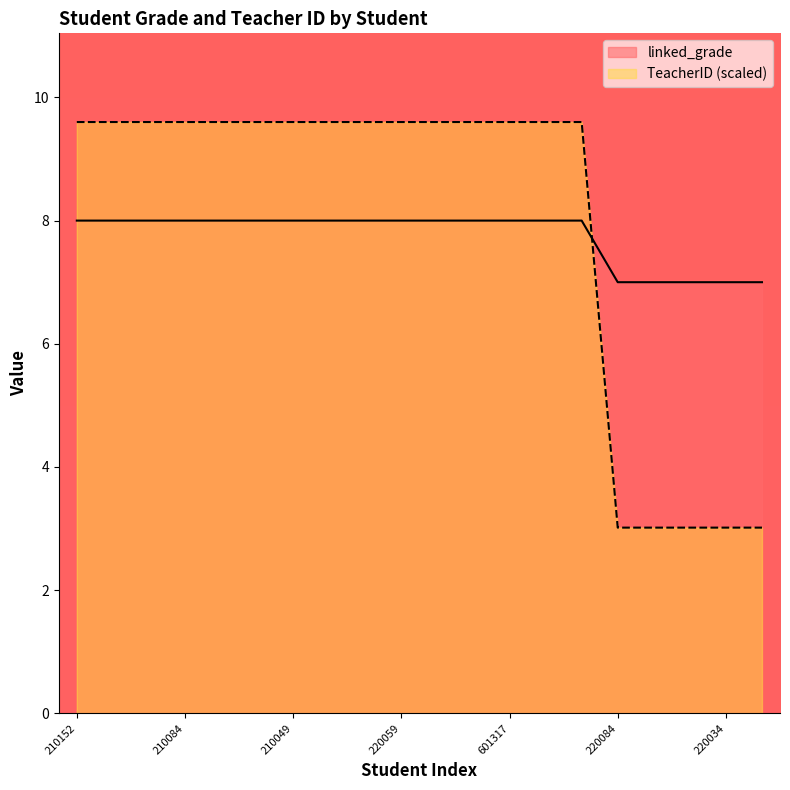

Rank the categories by linked_grade value from lowest to highest.

220084, 601953, 220025, 220034, 220151, 210152, 210088, 601374, 210084, 210052, 210009, 210049, 210174, 210129, 220059, 210108, 210093, 601317, 600244, 210036